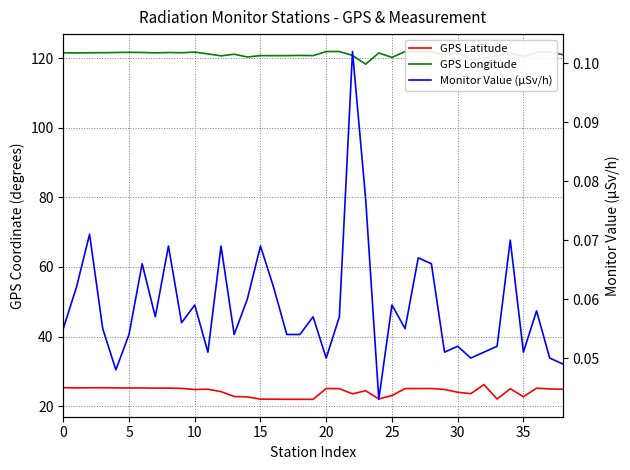

True or false: Monitor Value (µSv/h) and GPS Longitude intersect in this chart.

False